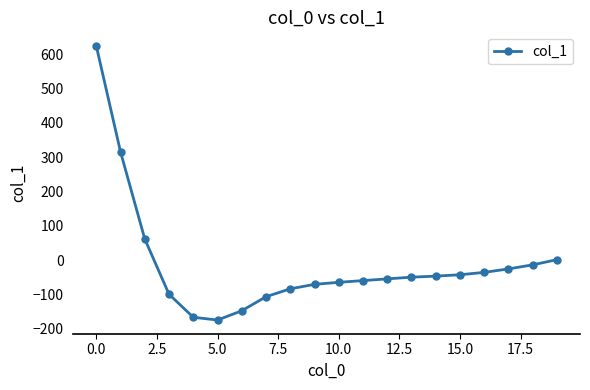

What is the difference between the maximum and minimum values?

799